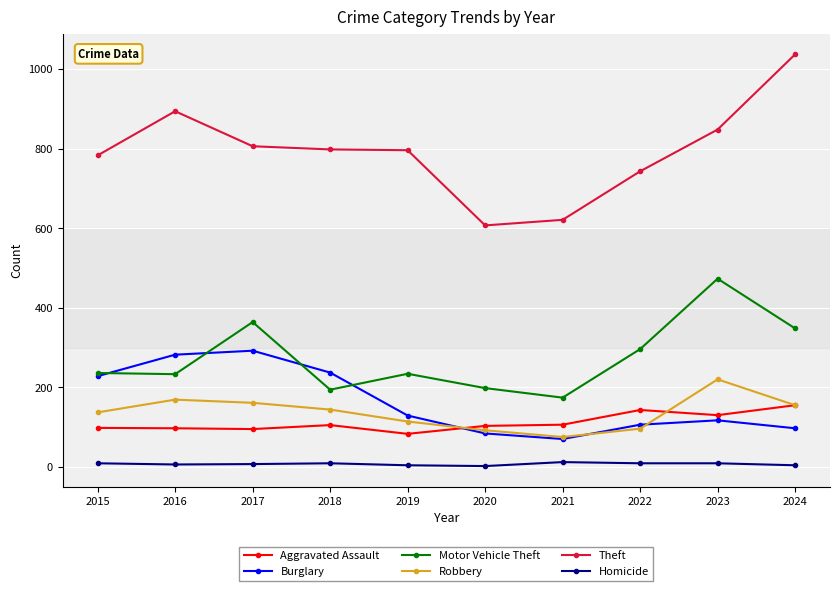

What is the difference between the highest and lowest values at 2022?

734